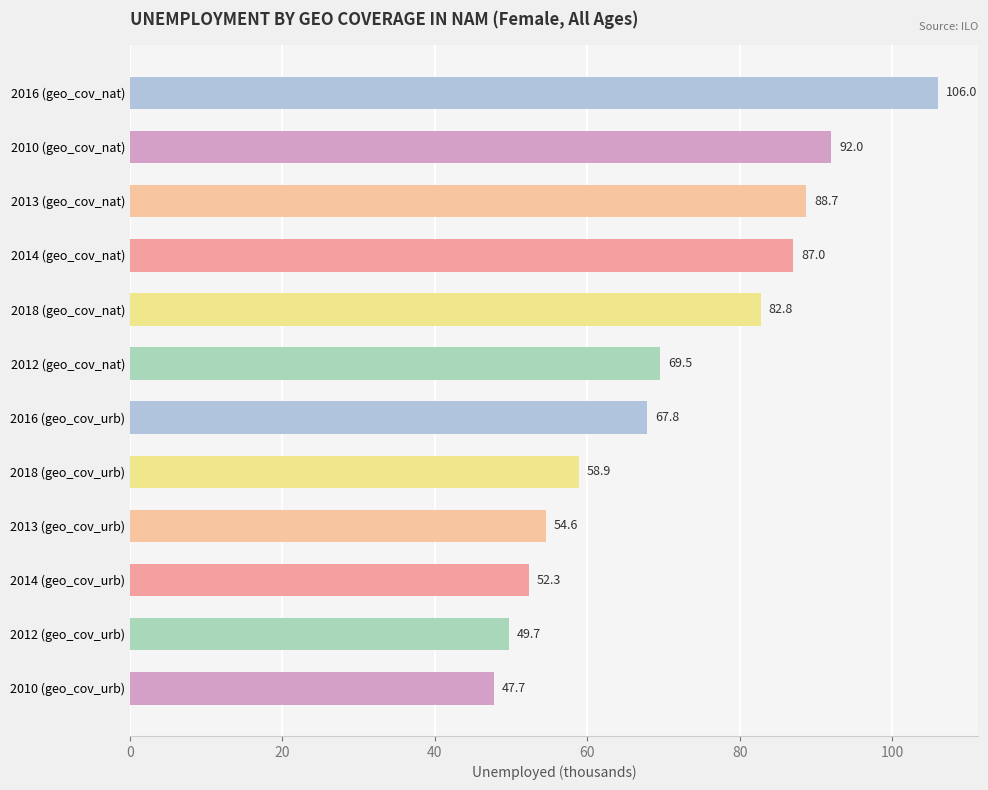

What is the sum of the values at 2018 (geo_cov_urb) and 2012 (geo_cov_nat)?

128.4